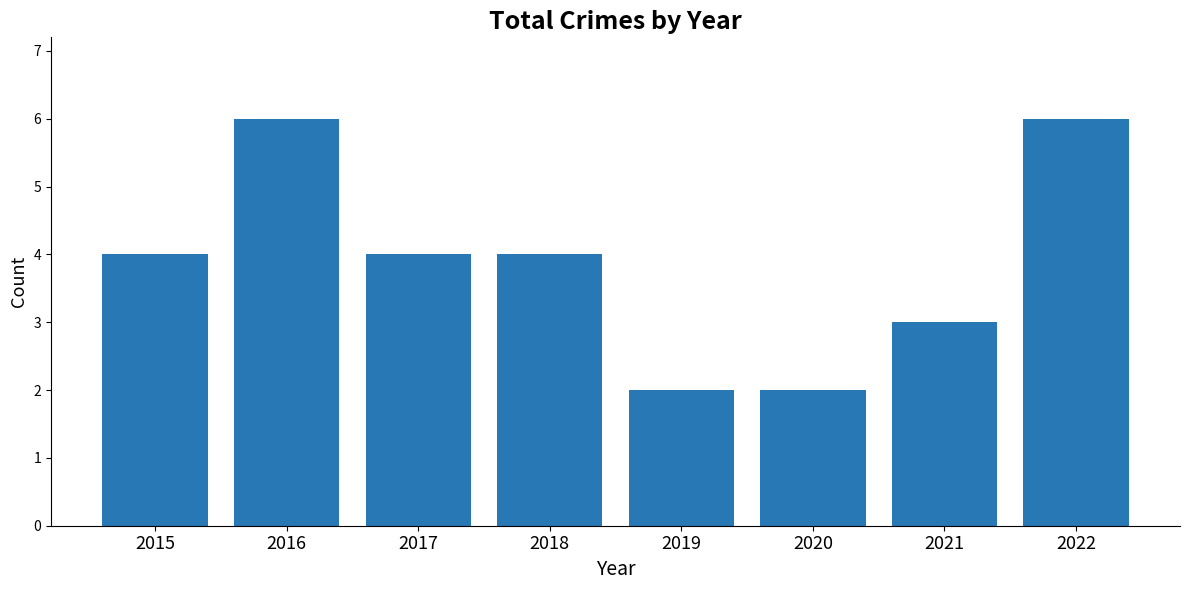

What is the sum of all values?

31